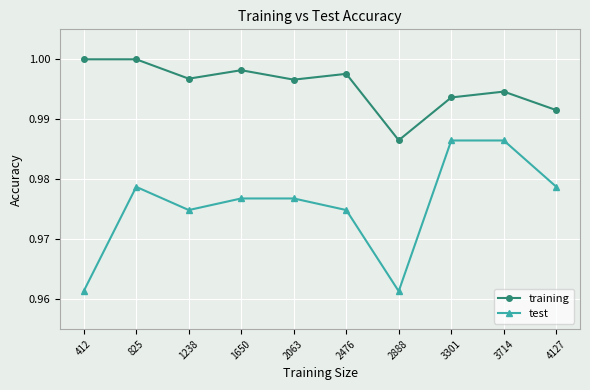

True or false: training and test cross at least once.

False